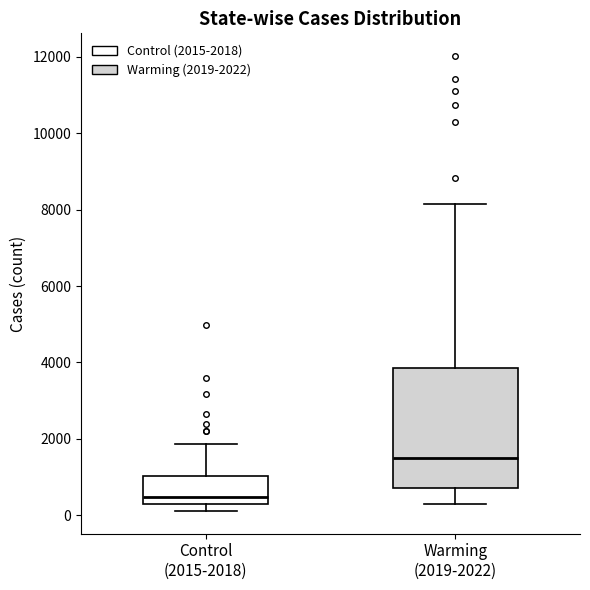

Comparing the boxes themselves (not the whiskers), which one is the tallest?

Warming (2019-2022)